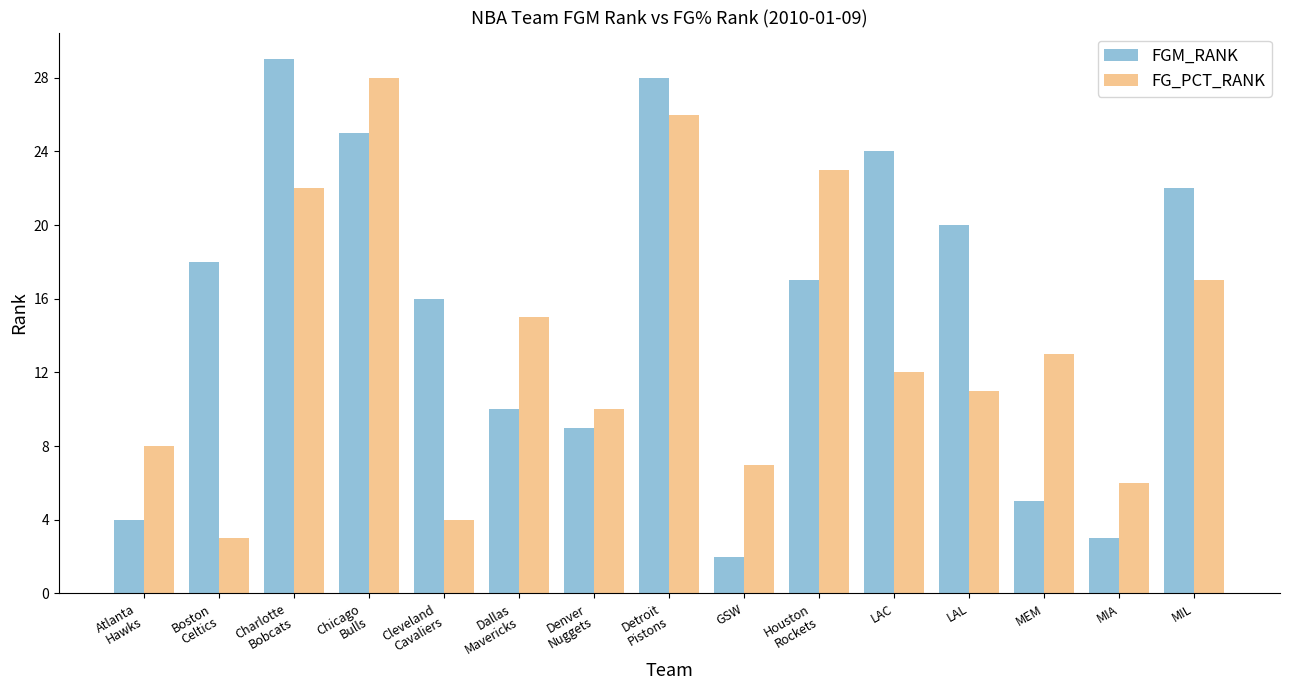

What are all the series names shown in the legend?

FGM_RANK, FG_PCT_RANK